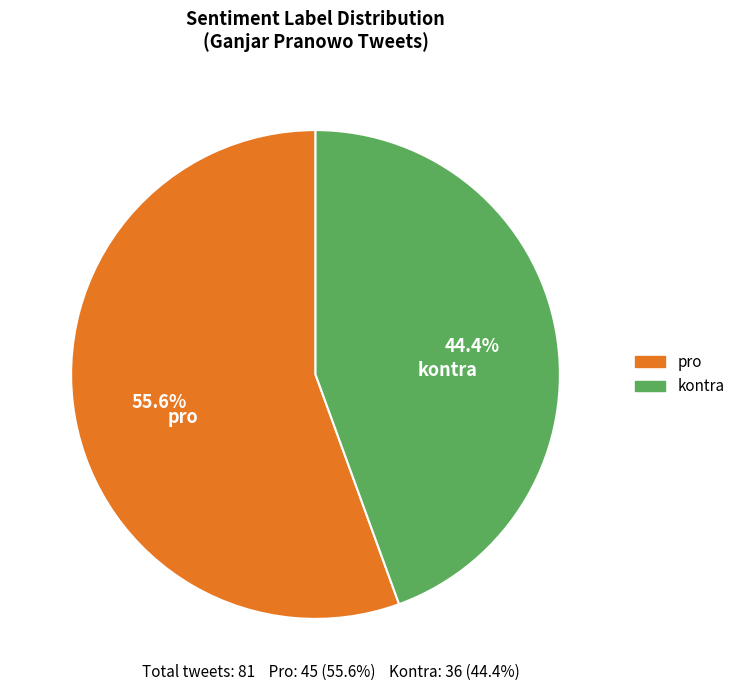

To the nearest percent, what is the combined percentage of pro and kontra?

100%